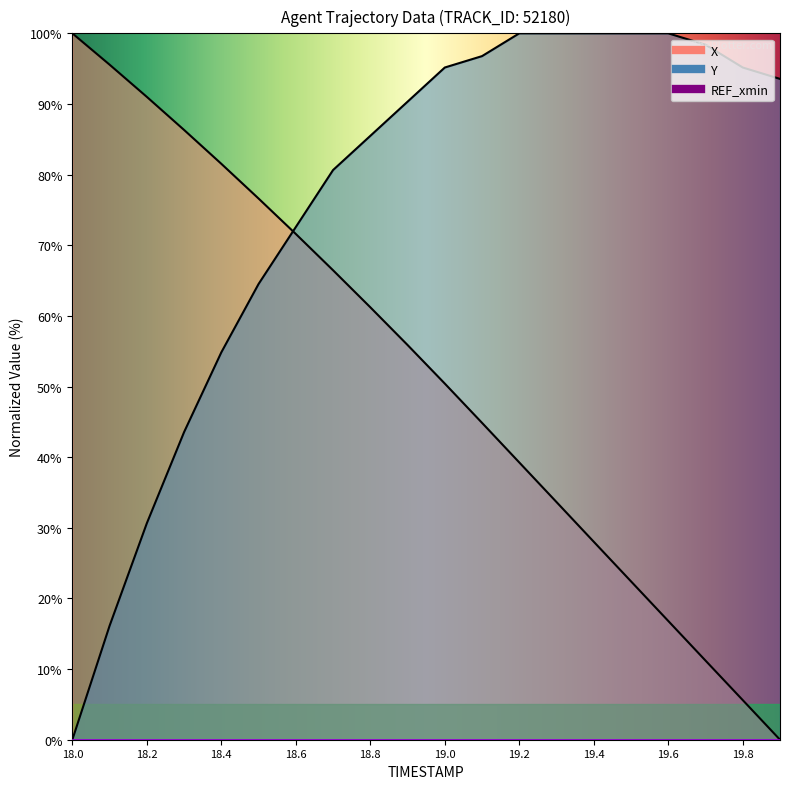

At which label does Y reach its peak?

19.2